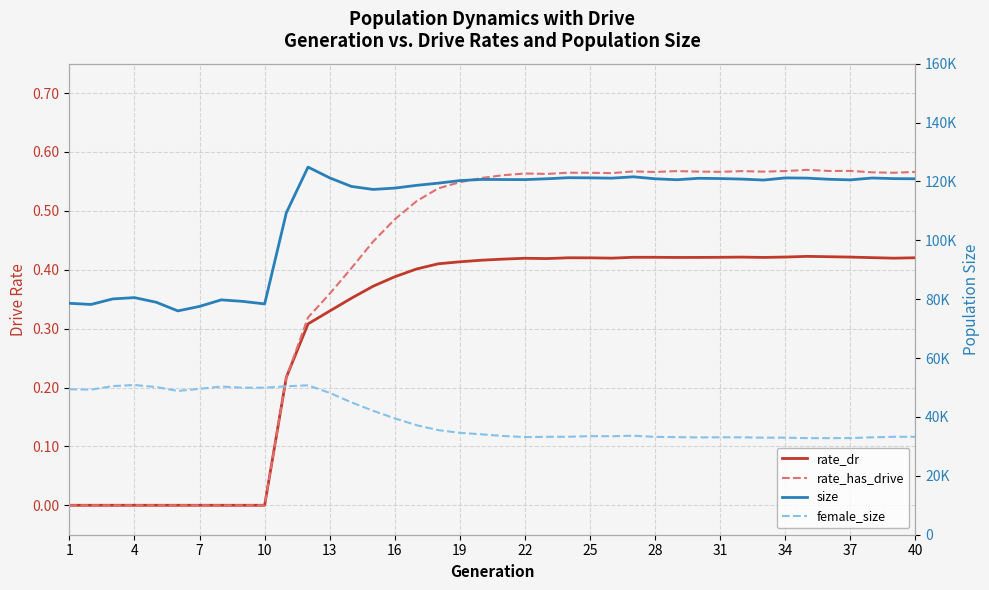

How many lines are shown in the chart?

4